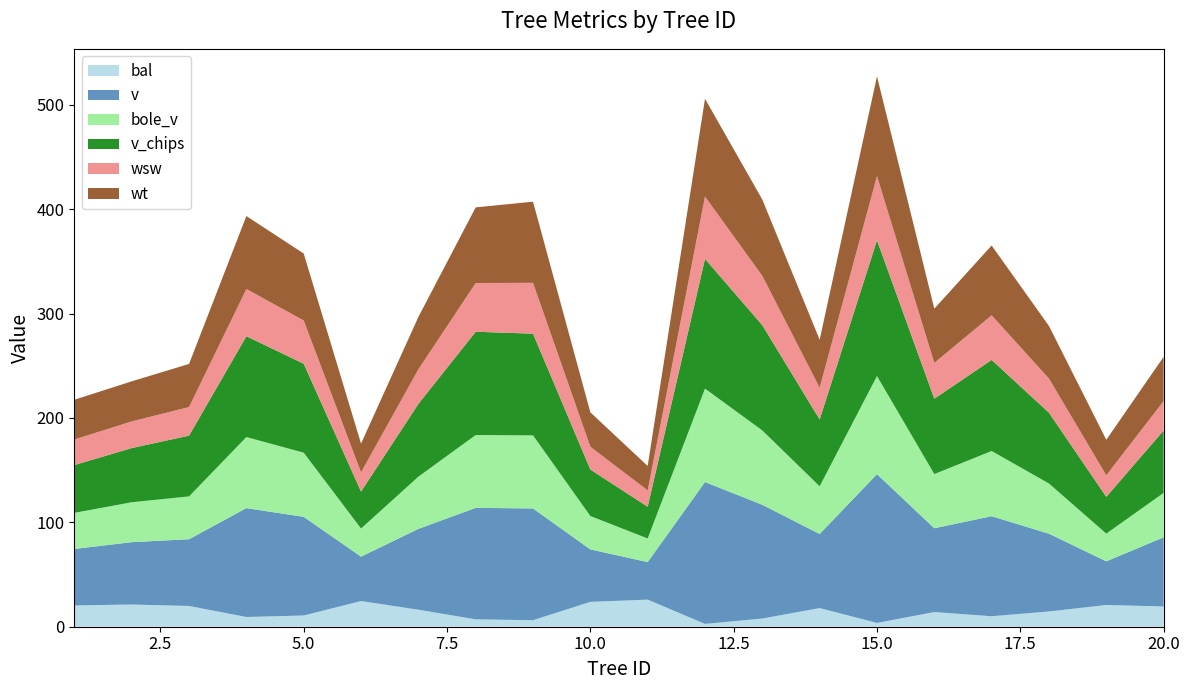

Reading right to left, extract all data points from this chart.

bal: 19.4	20.8	14.6	10.0	14.1	3.6	17.9	7.8	2.7	26.0	23.8	6.2	7.1	16.3	24.6	10.8	9.3	19.9	21.3	20.4
v: 66.2	41.8	74.5	95.9	80.3	142.5	71.0	109.0	135.9	36.0	50.3	107.0	106.8	77.4	42.5	94.5	104.3	63.9	59.7	54.1
bole_v: 42.5	26.6	48.1	62.4	51.9	94.0	45.7	71.2	89.5	22.6	32.0	70.0	69.8	50.0	26.9	61.5	68.1	41.0	38.2	34.6
v_chips: 59.8	35.2	67.8	87.3	72.2	130.0	64.0	100.8	124.3	30.4	44.5	97.4	98.9	69.7	35.4	85.2	96.6	58.2	51.9	45.8
wsw: 28.2	20.7	32.8	42.7	34.3	61.6	30.4	47.3	59.7	15.7	21.8	48.7	46.7	33.1	18.4	41.5	45.3	27.4	25.6	24.5
wt: 42.3	34.0	50.4	66.9	51.9	95.5	45.9	73.0	93.7	23.4	33.0	77.7	72.4	50.1	27.5	64.1	69.9	41.3	38.4	38.1